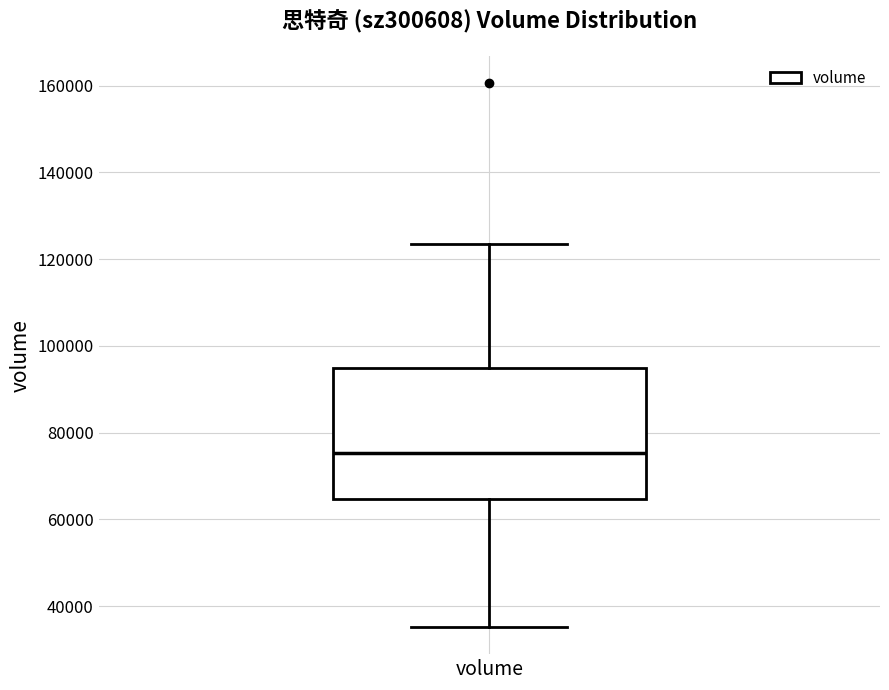

Transcribe this box plot: give where the median line is, the range the box spans, and where the two whiskers end, as read against the y-axis. The values are not printed on the chart, so give them approximately, as read against the axis.

median 76000, box 64000 to 94000, whiskers 36000 to 124000